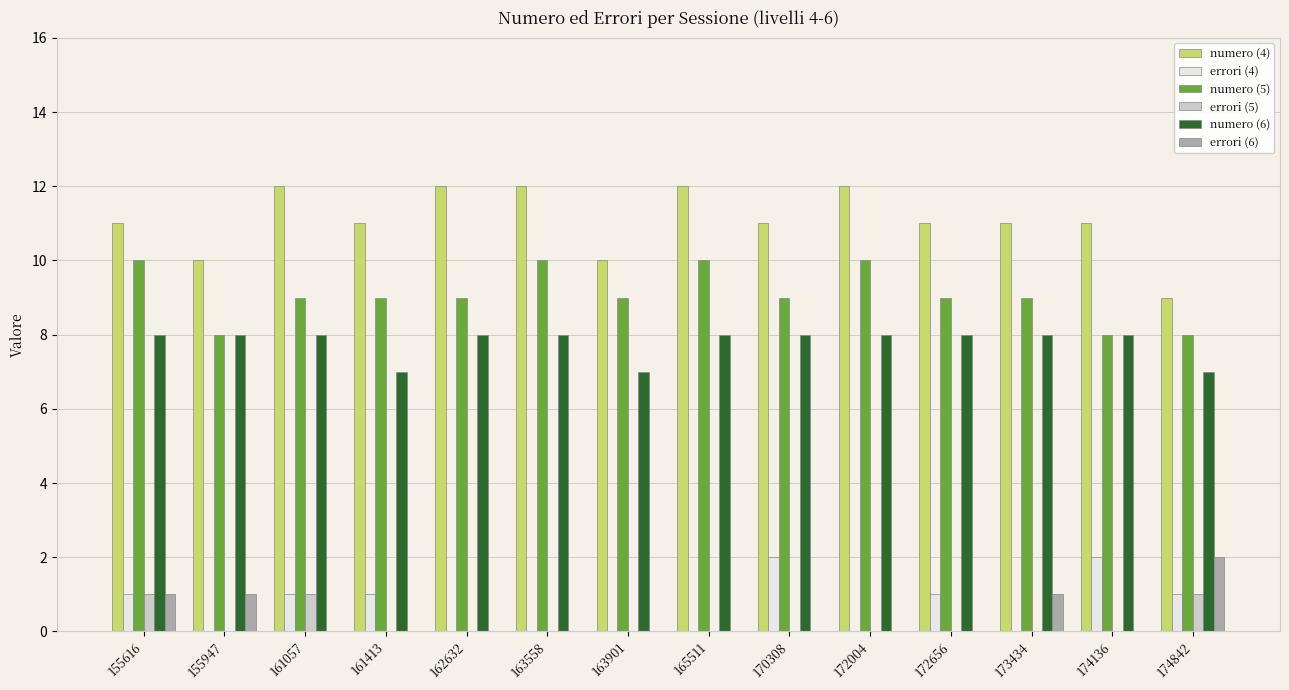

Which series changed the most between 163901 and 172004?

numero (4)